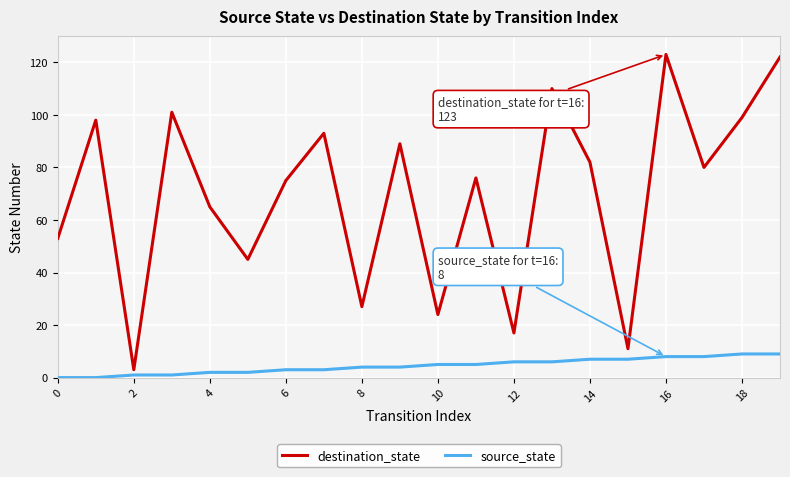

List the series in order of their overall mean, lowest first.

source_state, destination_state